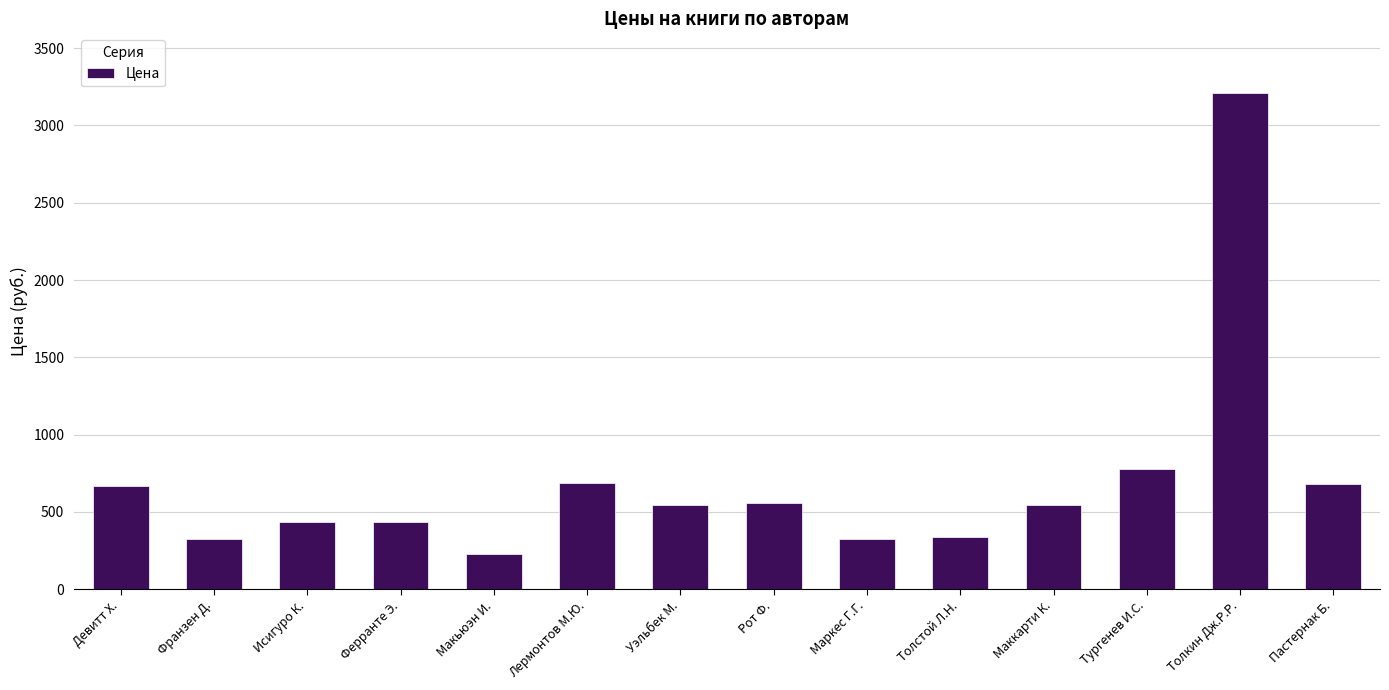

How many data points are less than 544?

7